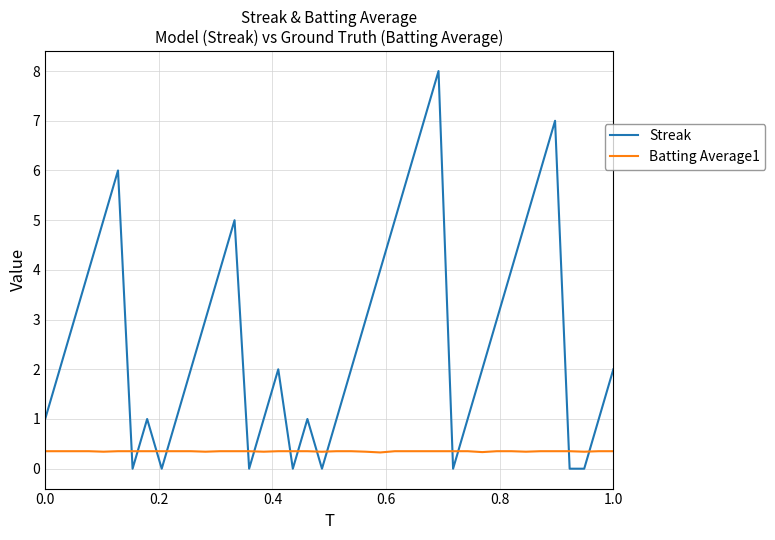

Which series has the largest total across all categories?

Streak